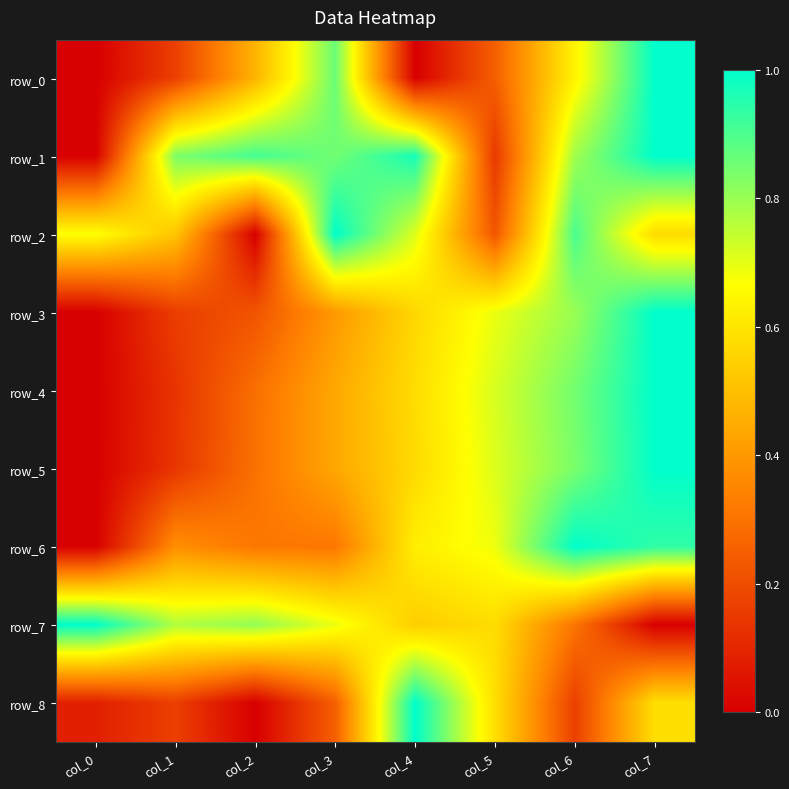

What is the sum of all row_3 values?

3.8